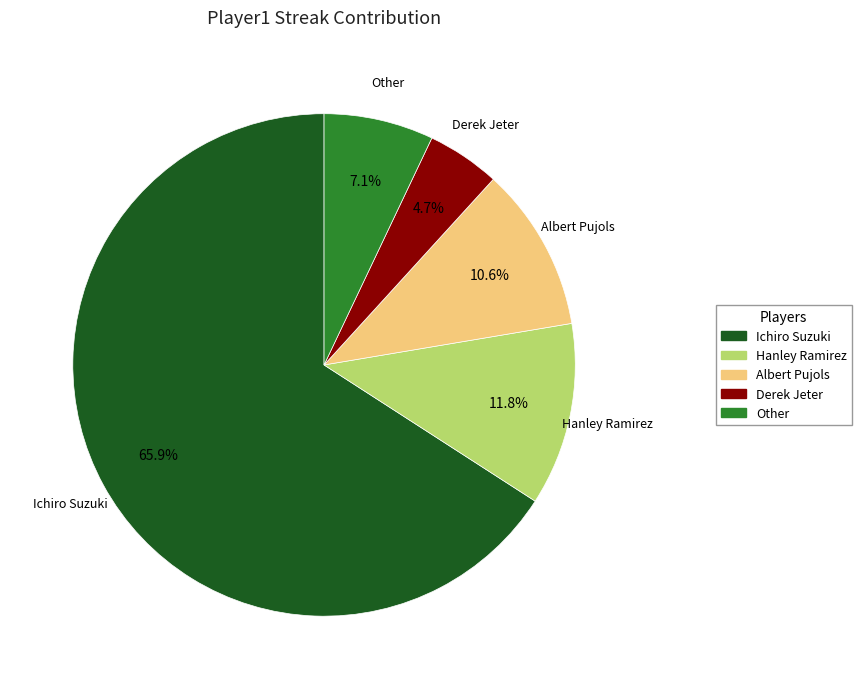

What percentage is the Albert Pujols slice, to the nearest percent?

11%